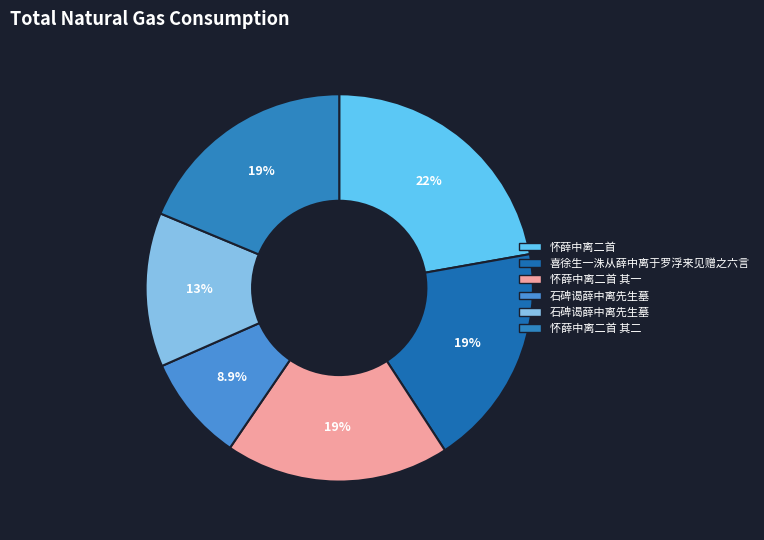

How many segments does this pie chart have?

6